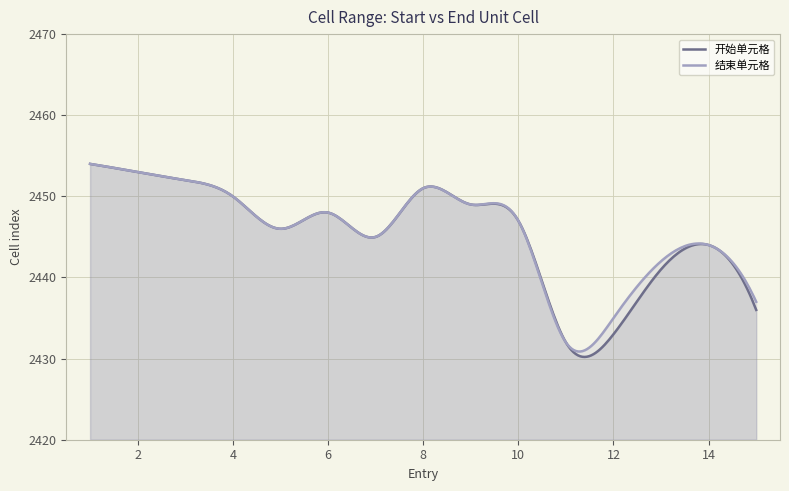

How many lines are shown in the chart?

2